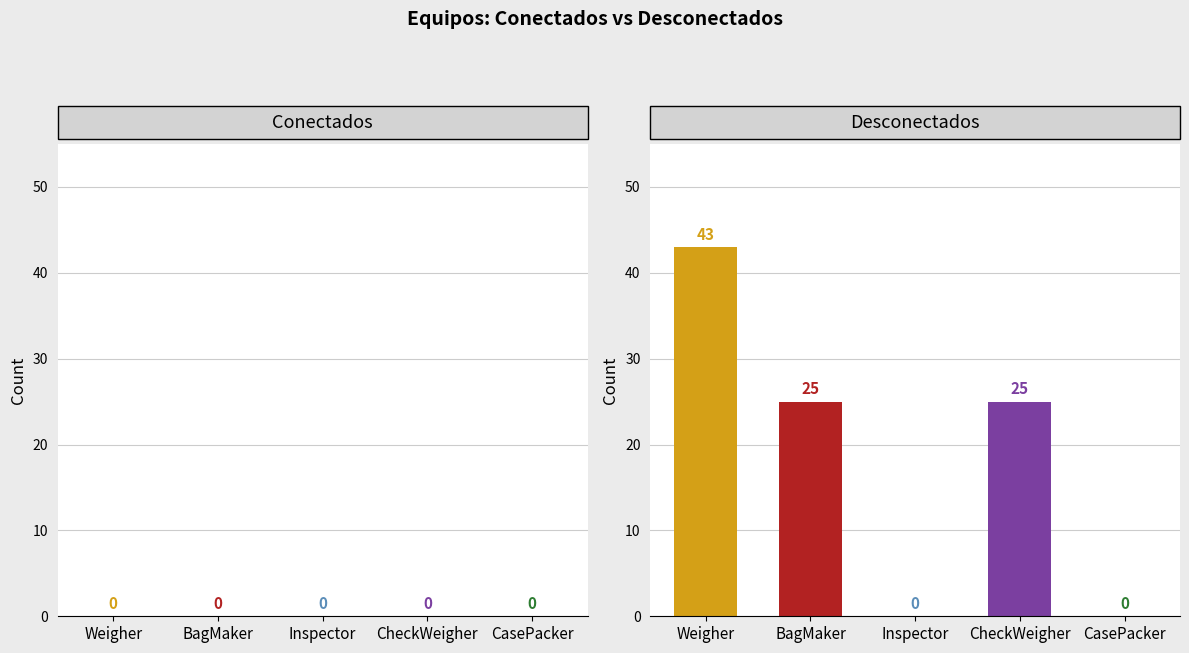

Which has a higher value, Weigher or CheckWeigher?

Weigher